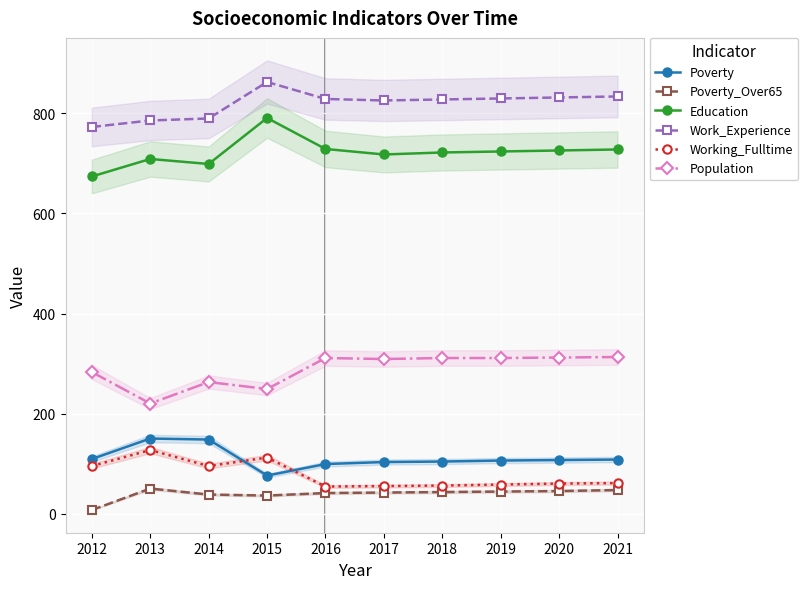

True or false: Poverty_Over65 and Working_Fulltime intersect in this chart.

False